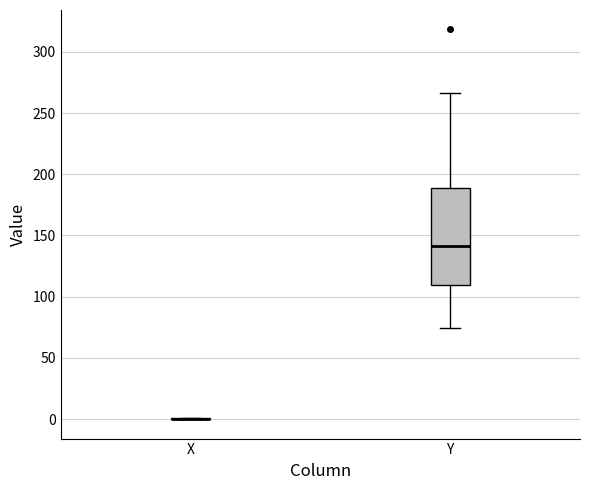

Reading left to right, transcribe this box plot: for each box, give where its median line is, the range the box spans, and where its two whiskers end, as read against the y-axis. The values are not printed on the chart, so give them approximately, as read against the axis.

X: box collapsed to a line at 0, whiskers 0 to 0
Y: median 140, box 110 to 190, whiskers 75 to 265